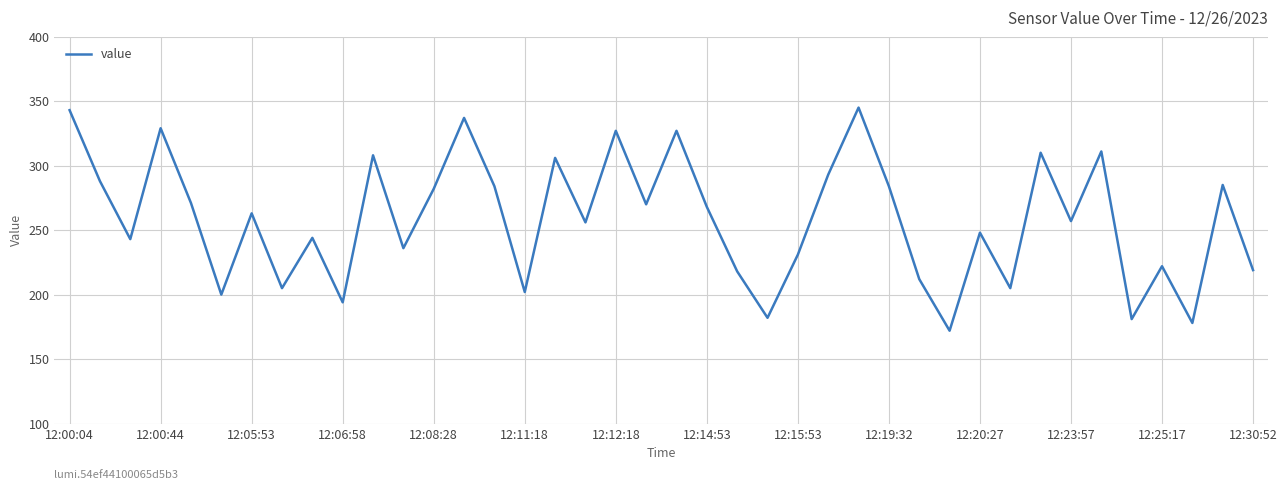

What is the greatest value displayed?

345